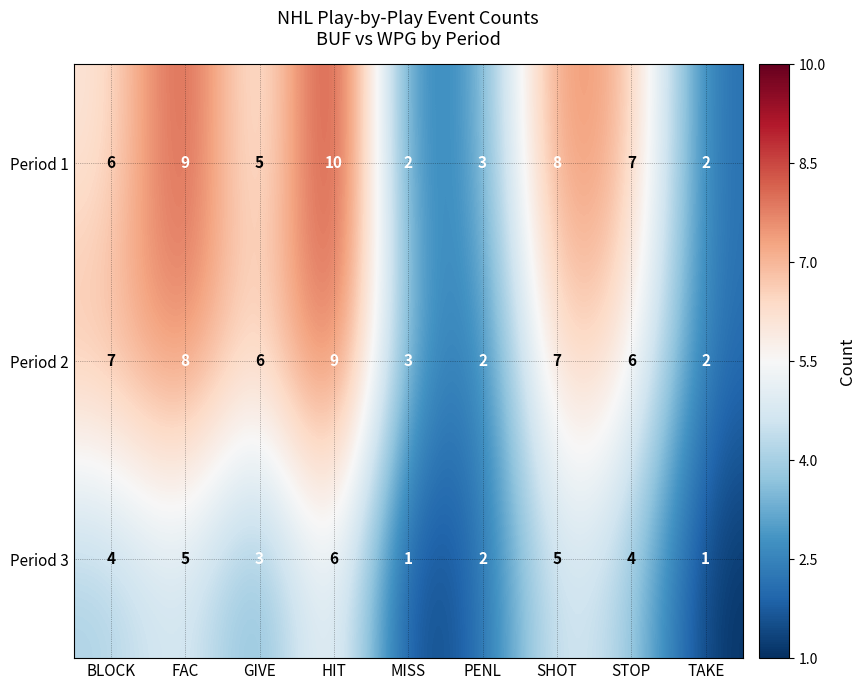

How many distinct data groups are displayed?

3